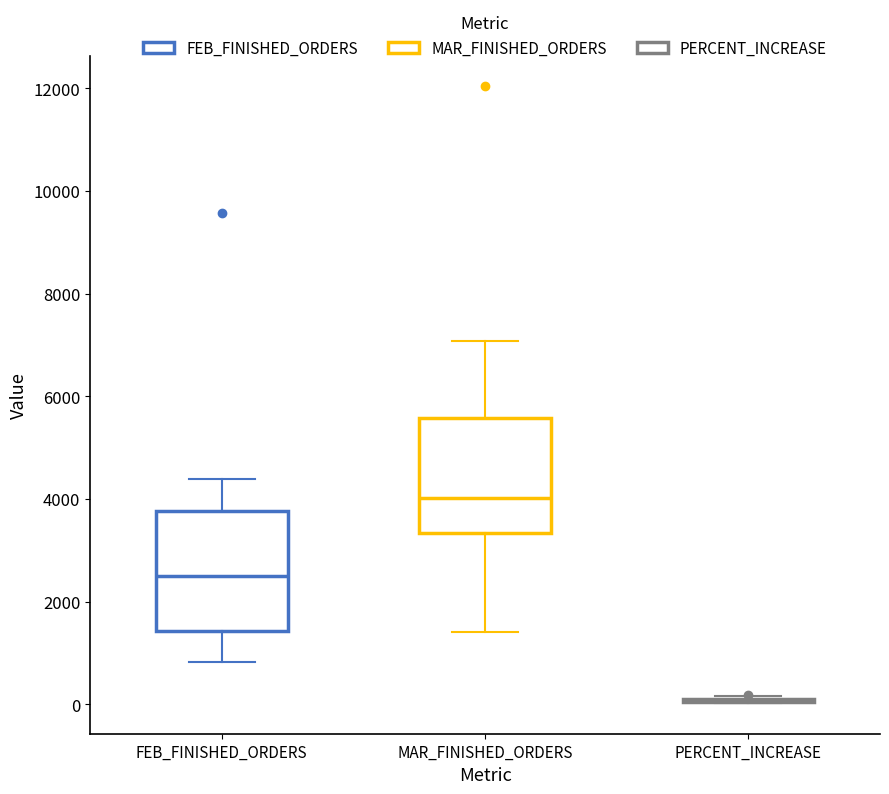

Reading left to right, transcribe this box plot: for each box, give where its median line is, the range the box spans, and where its two whiskers end, as read against the y-axis. The values are not printed on the chart, so give them approximately, as read against the axis.

FEB_FINISHED_ORDERS: median 2600, box 1400 to 3800, whiskers 800 to 4400
MAR_FINISHED_ORDERS: median 4000, box 3400 to 5600, whiskers 1400 to 7000
PERCENT_INCREASE: box collapsed to a line at 0, whiskers 0 to 200